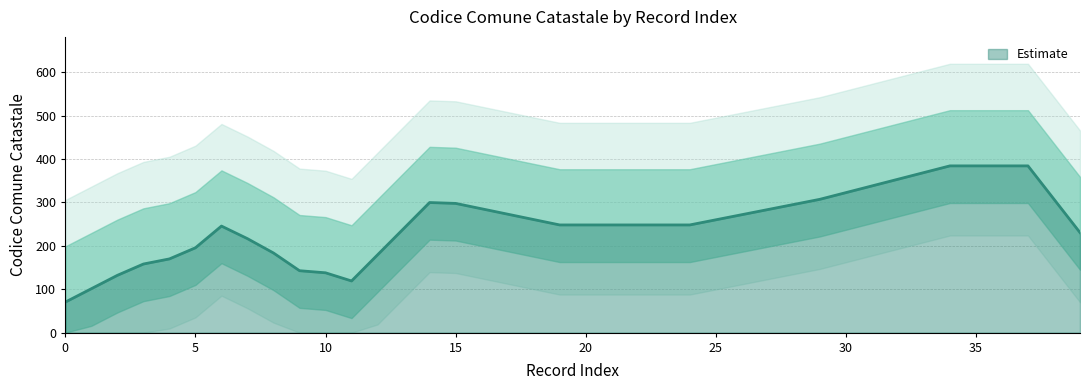

What is the lowest value of the Estimate series?

70.4